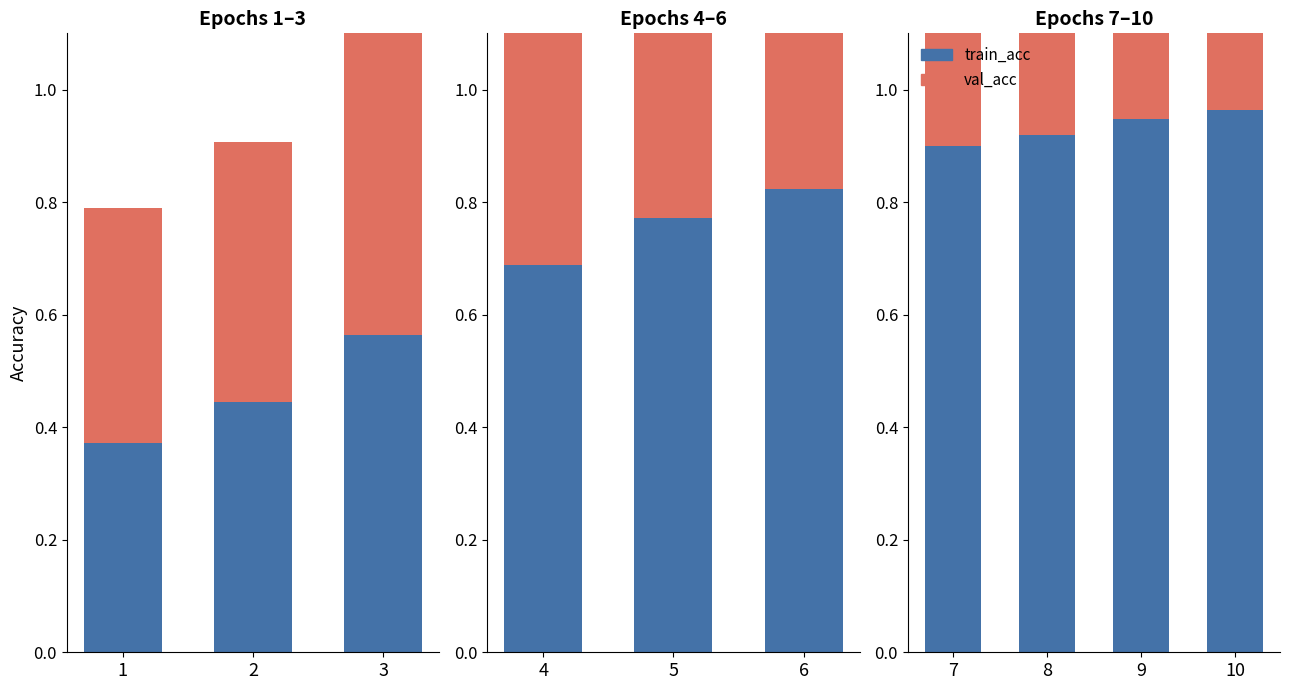

At which category is the sum across all series the highest?

10